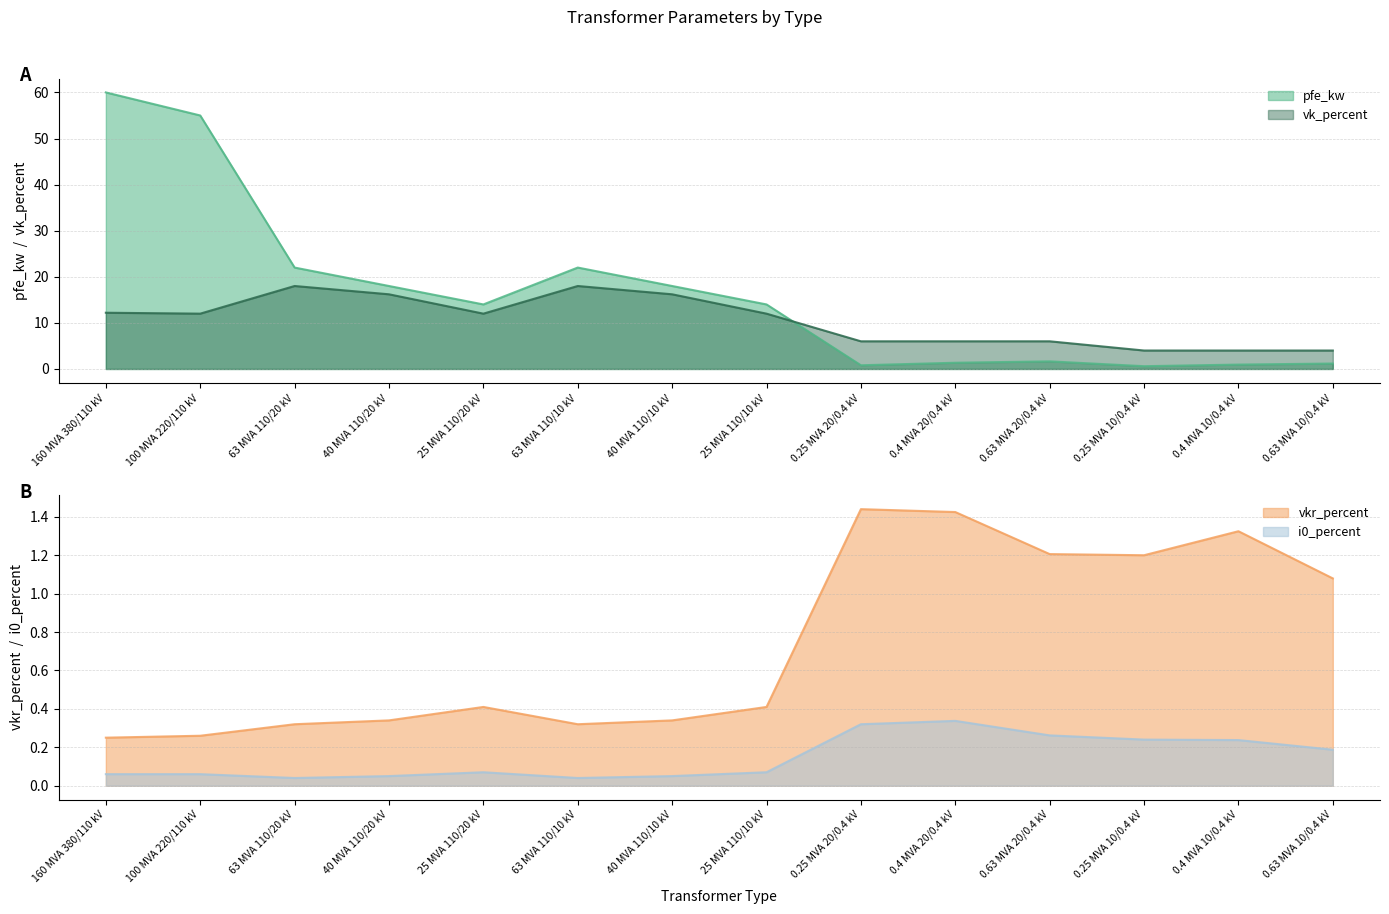

How many data points in vk_percent are less than 12?

6